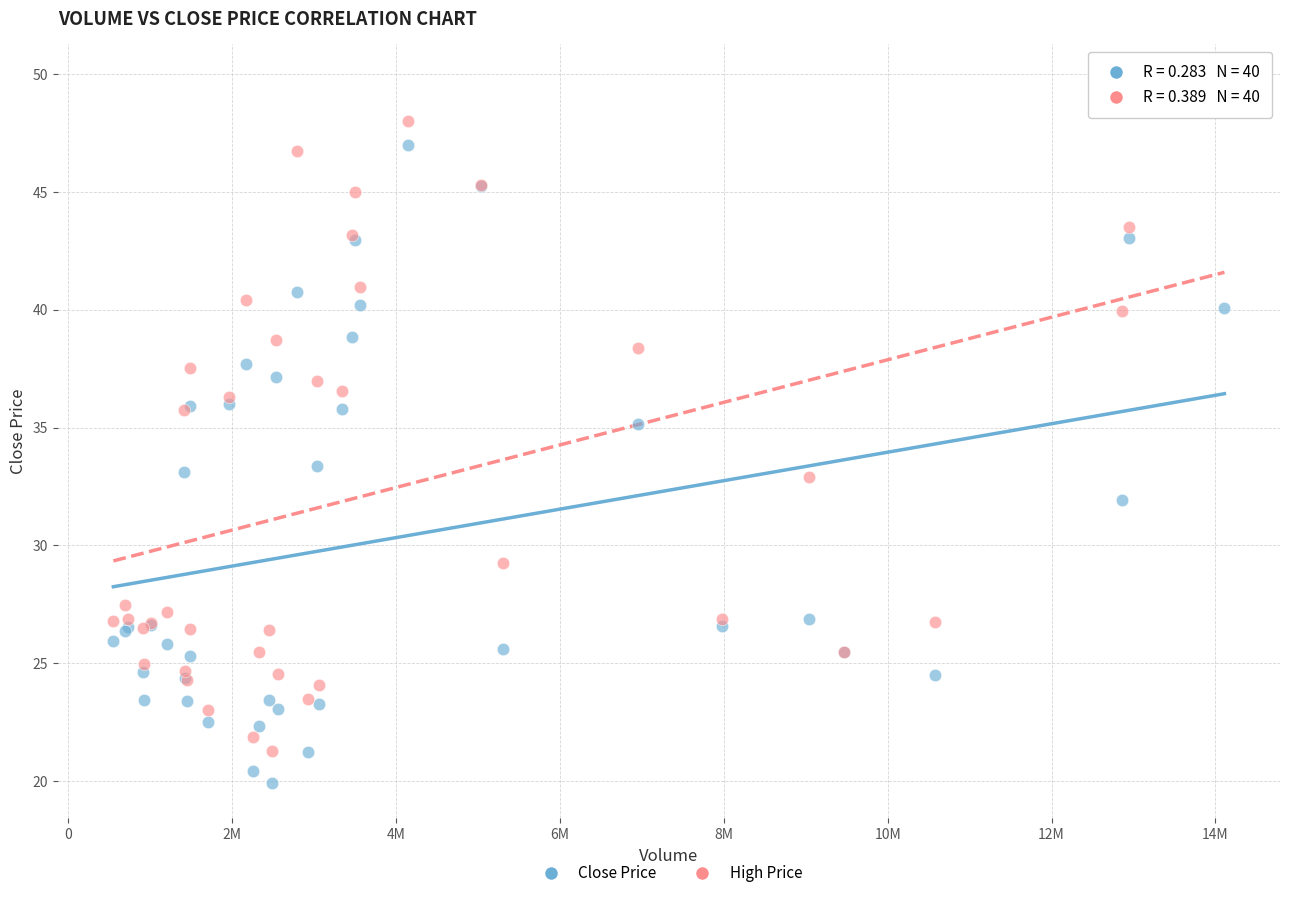

What is the X range (max minus min) for the scatter plot?

13562900.0